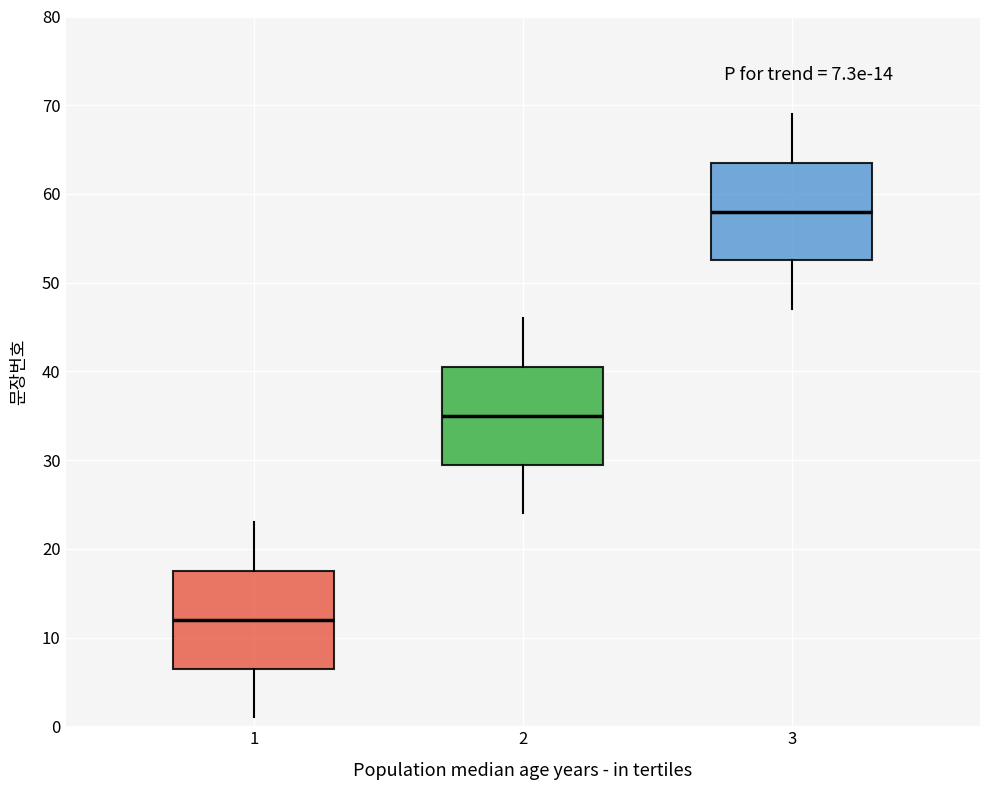

Which box has the highest median line?

3